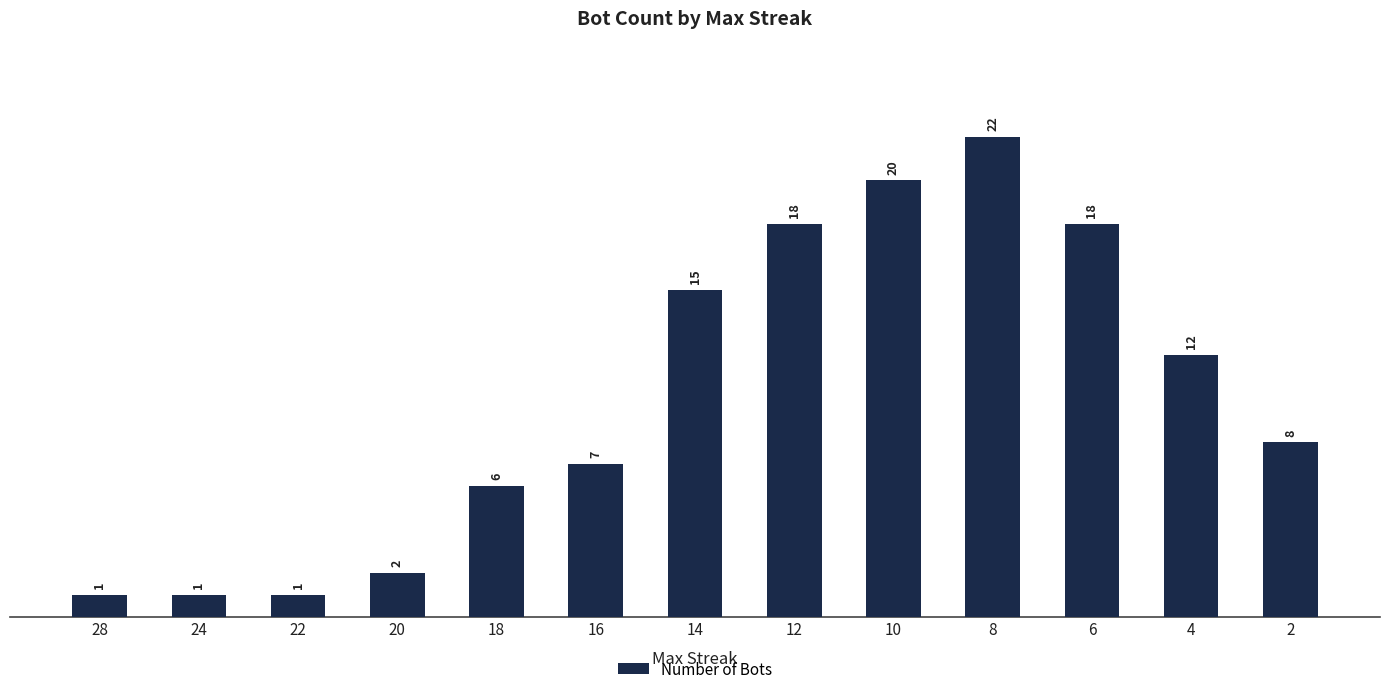

Reading left to right, what are all the values shown in this chart?

28=1	24=1	22=1	20=2	18=6	16=7	14=15	12=18	10=20	8=22	6=18	4=12	2=8